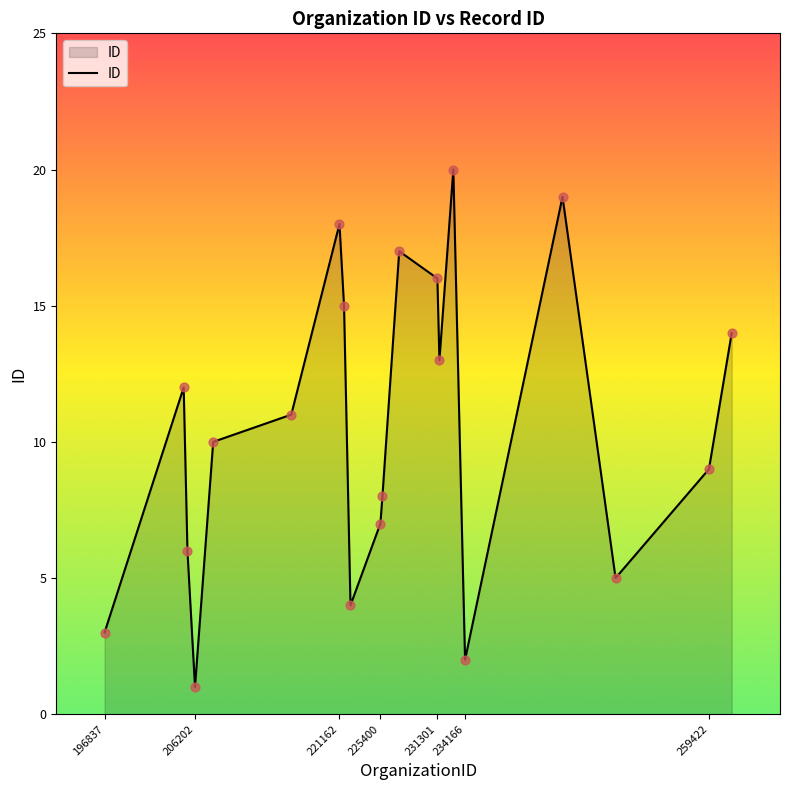

What is the greatest value displayed?

20